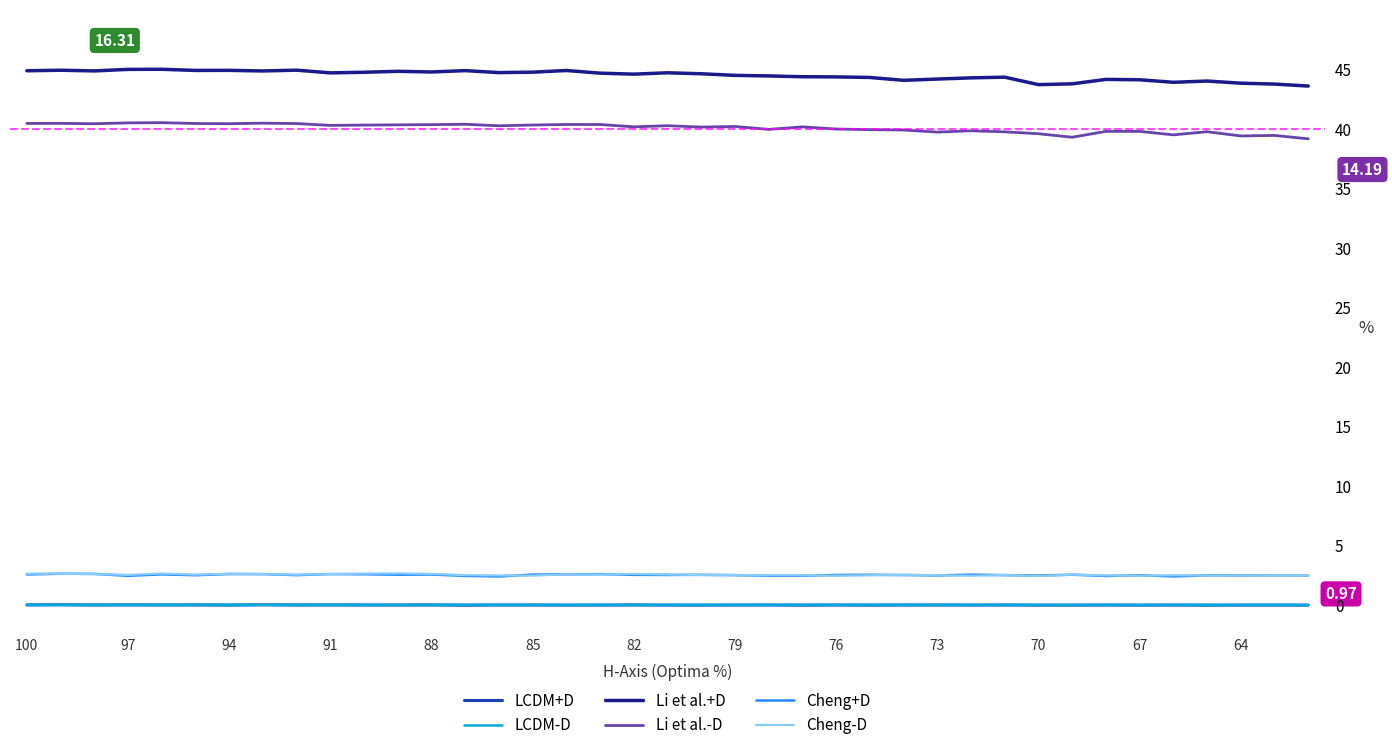

True or false: Cheng-D has a value of 4.1 at 94.

False